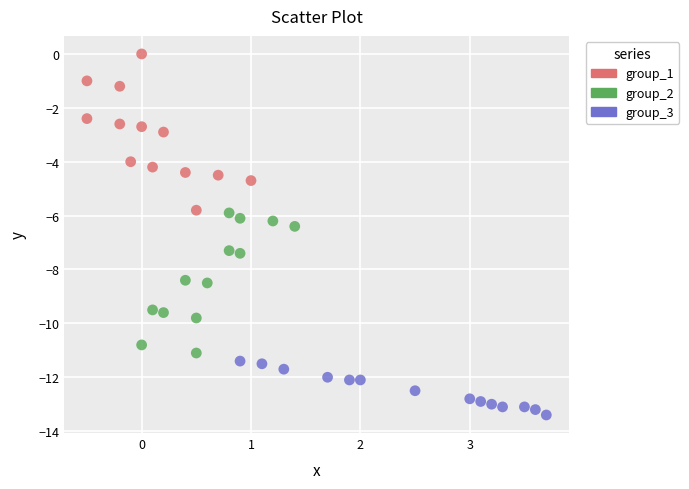

Which series has the widest spread of Y values?

group_1